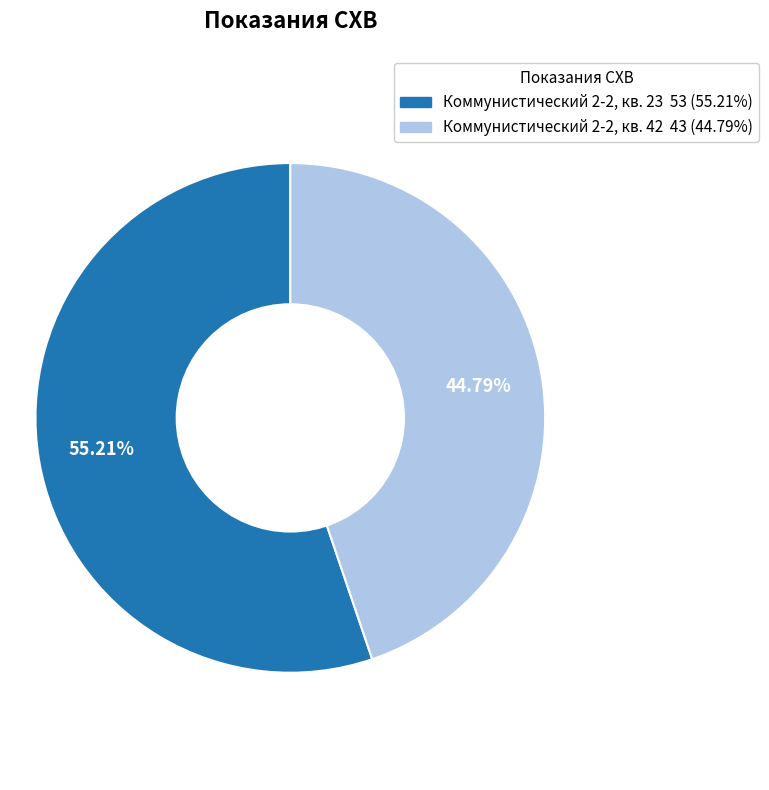

To the nearest percent, what is the difference between the Коммунистический 2-2, кв. 23 and Коммунистический 2-2, кв. 42 slice percentages?

10%